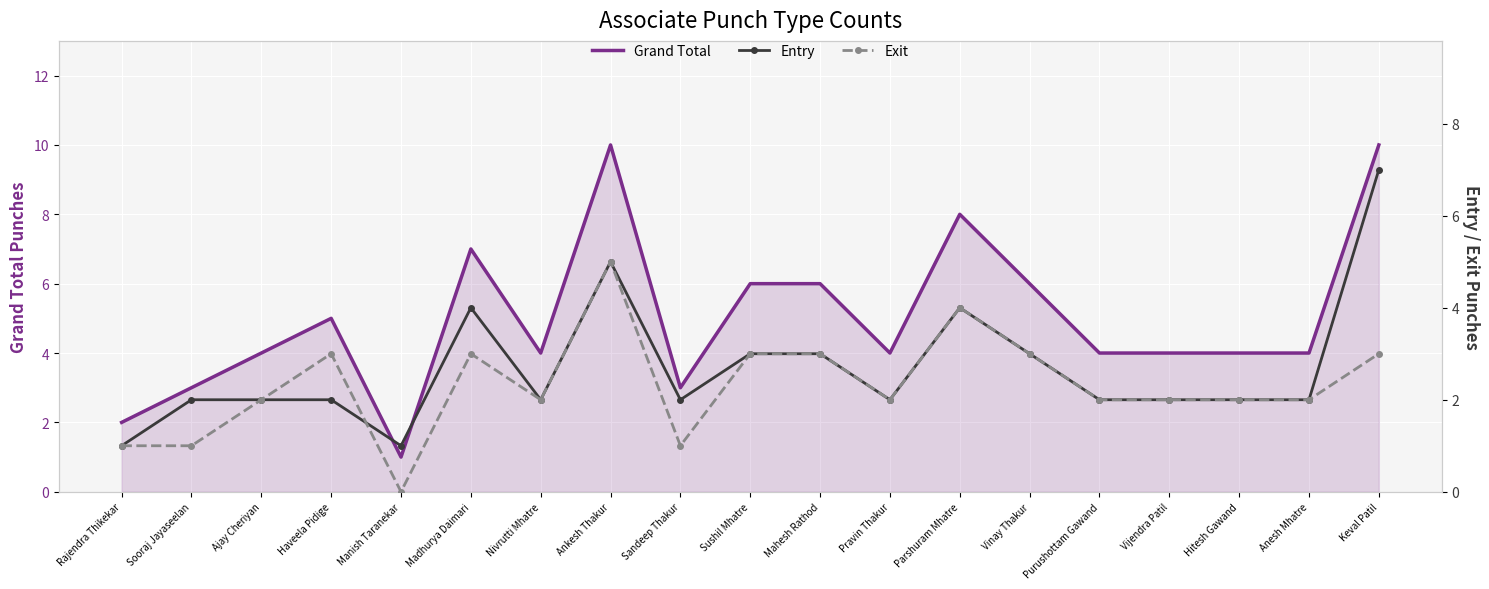

What is the sum of all Exit values?

44